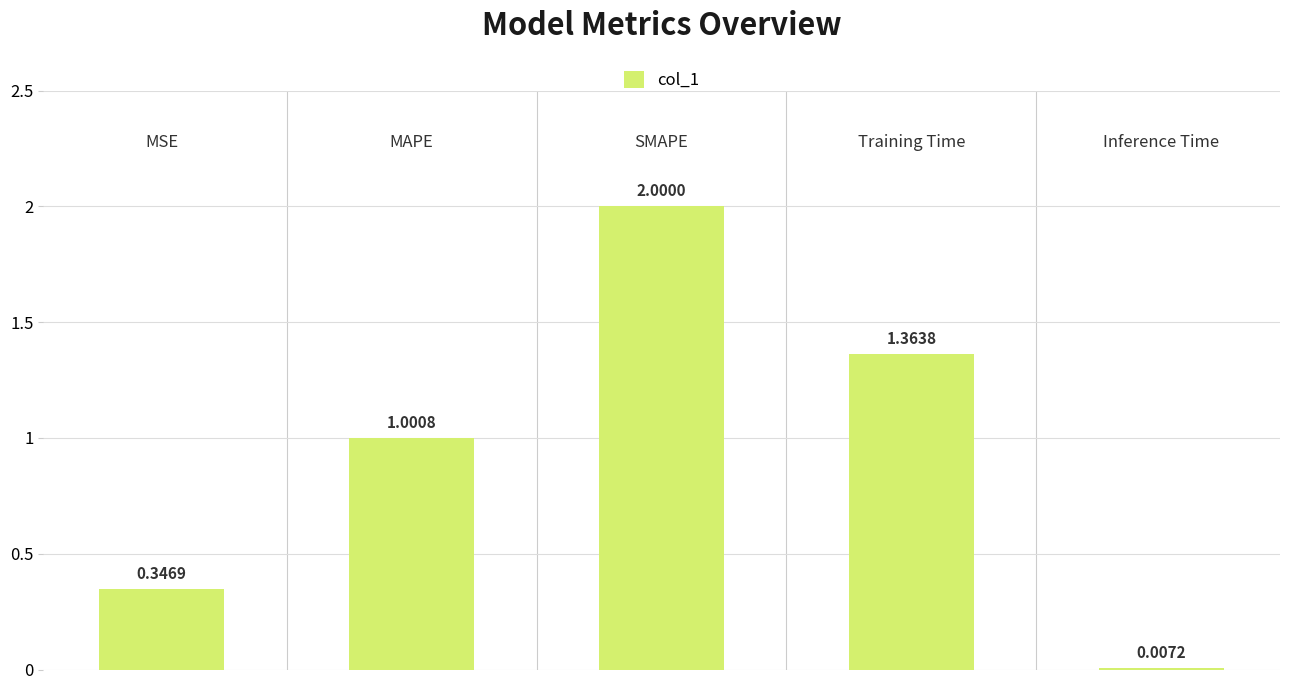

What is the sum of all values?

4.7